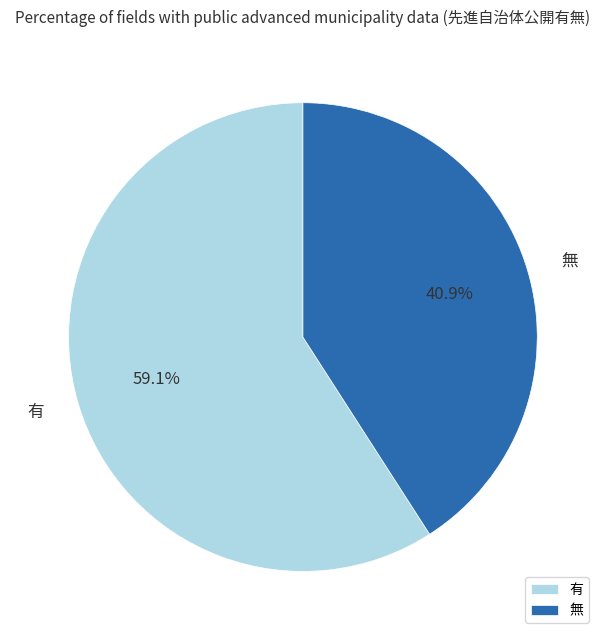

To the nearest percent, what is the difference between the 有 and 無 slice percentages?

18%